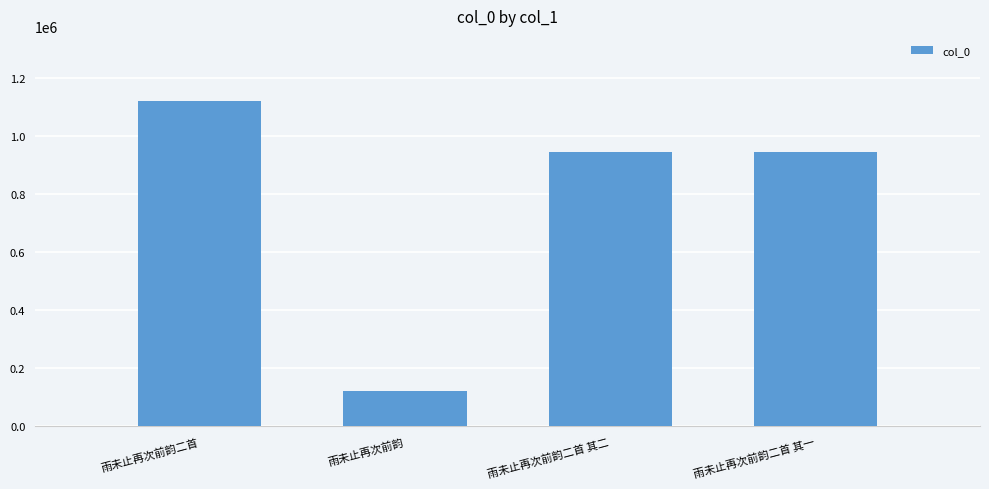

What is the value of the 4th bar from the left?

943996